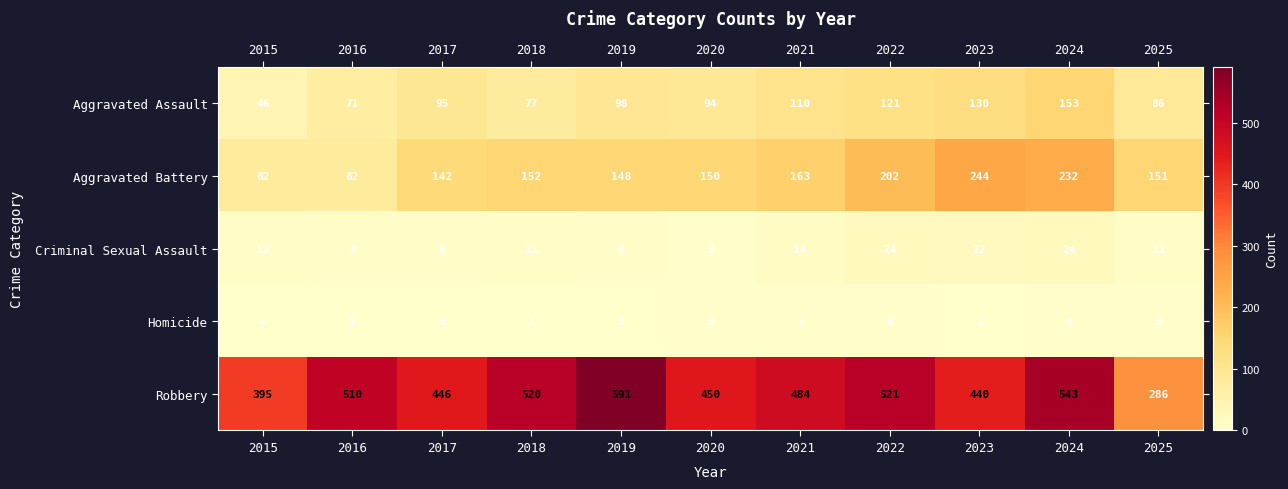

What is the spread (max minus min) of values at 2019?

589